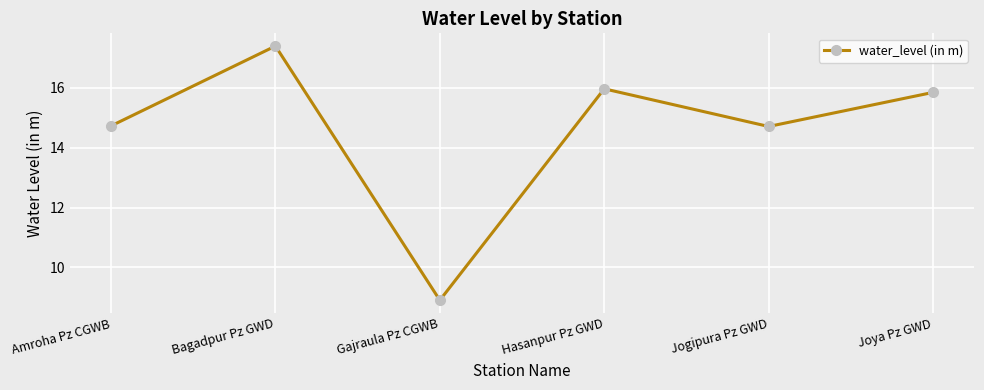

True or false: the data has more than 2 interior local peaks.

False